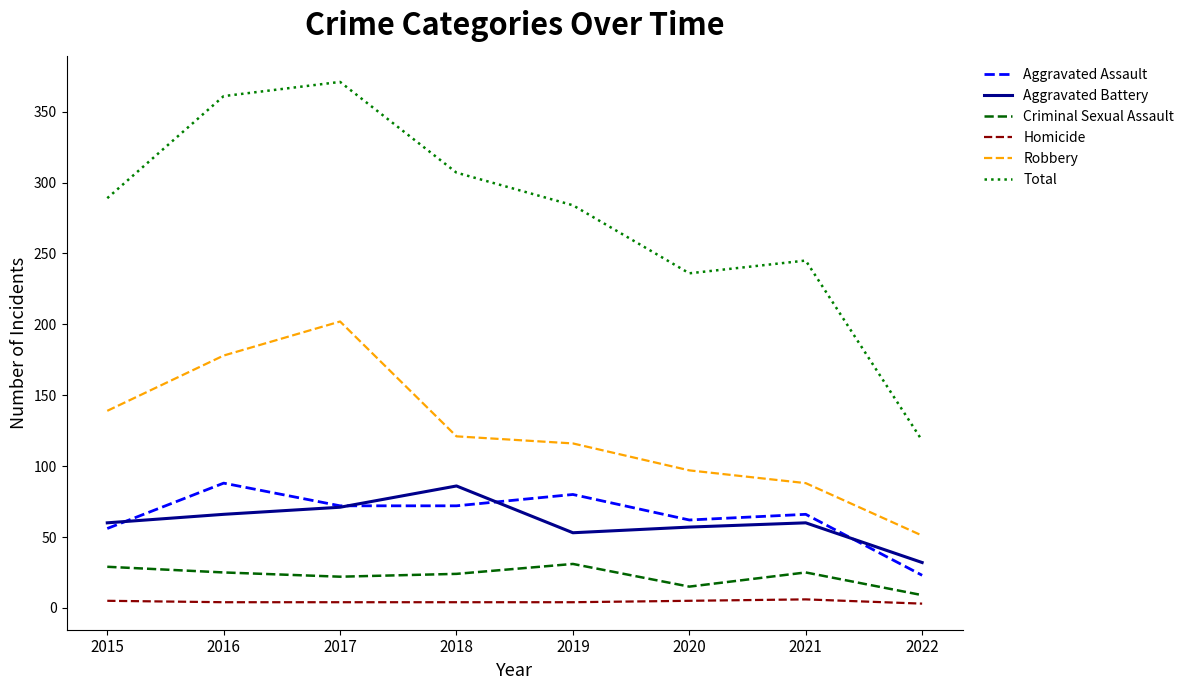

True or false: Criminal Sexual Assault and Aggravated Assault intersect in this chart.

False